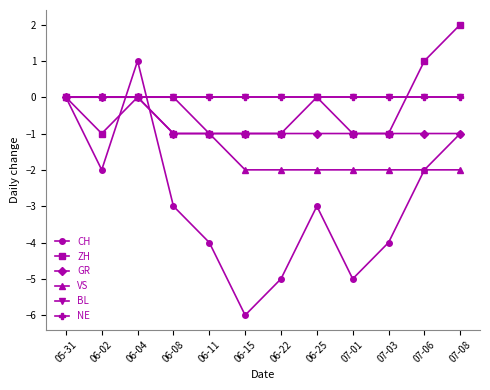

Is this an area chart (filled region under the line)?

No